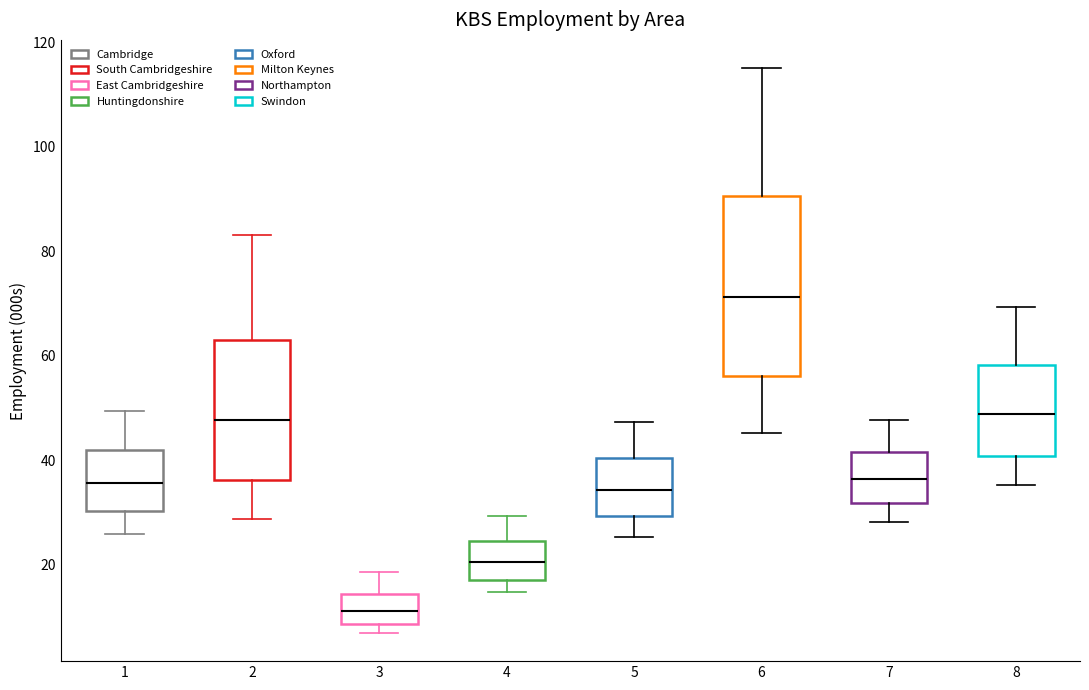

Reading left to right, read every box against the y-axis: the position of its median line, the range the box covers, and the ends of its whiskers. The values are not printed on the chart, so give them approximately, as read against the axis.

1: median 36, box 30 to 42, whiskers 26 to 50
2: median 48, box 36 to 62, whiskers 28 to 84
3: median 12, box 8 to 14, whiskers 6 to 18
4: median 20, box 18 to 24, whiskers 14 to 30
5: median 34, box 30 to 40, whiskers 26 to 48
6: median 72, box 56 to 90, whiskers 46 to 116
7: median 36, box 32 to 42, whiskers 28 to 48
8: median 48, box 40 to 58, whiskers 36 to 70